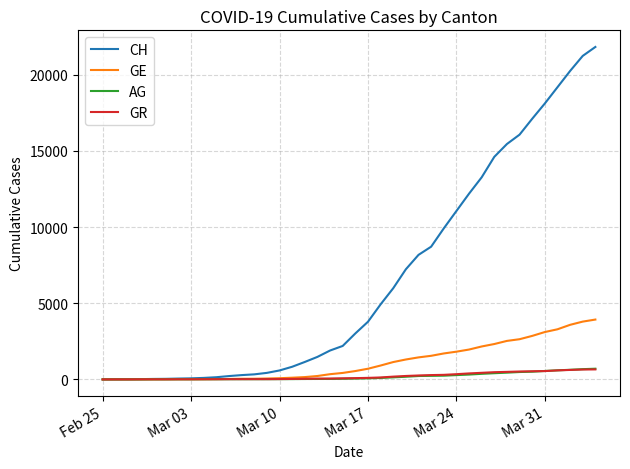

What is the maximum value shown in the chart?

21816